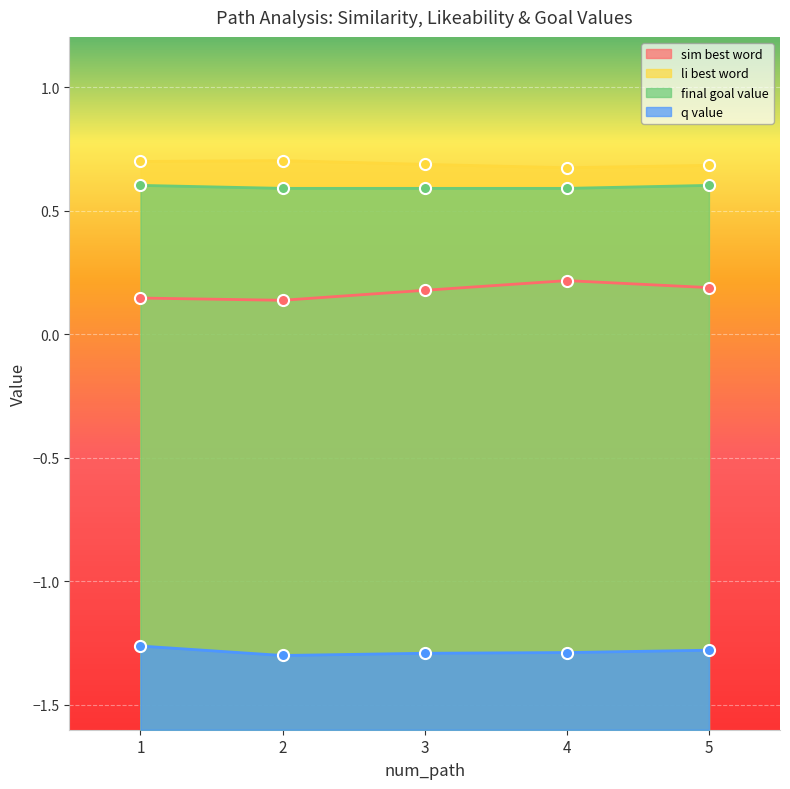

List the series in order of their peak value, highest first.

li_best_word, final_goal_value, sim_best_word, q_value